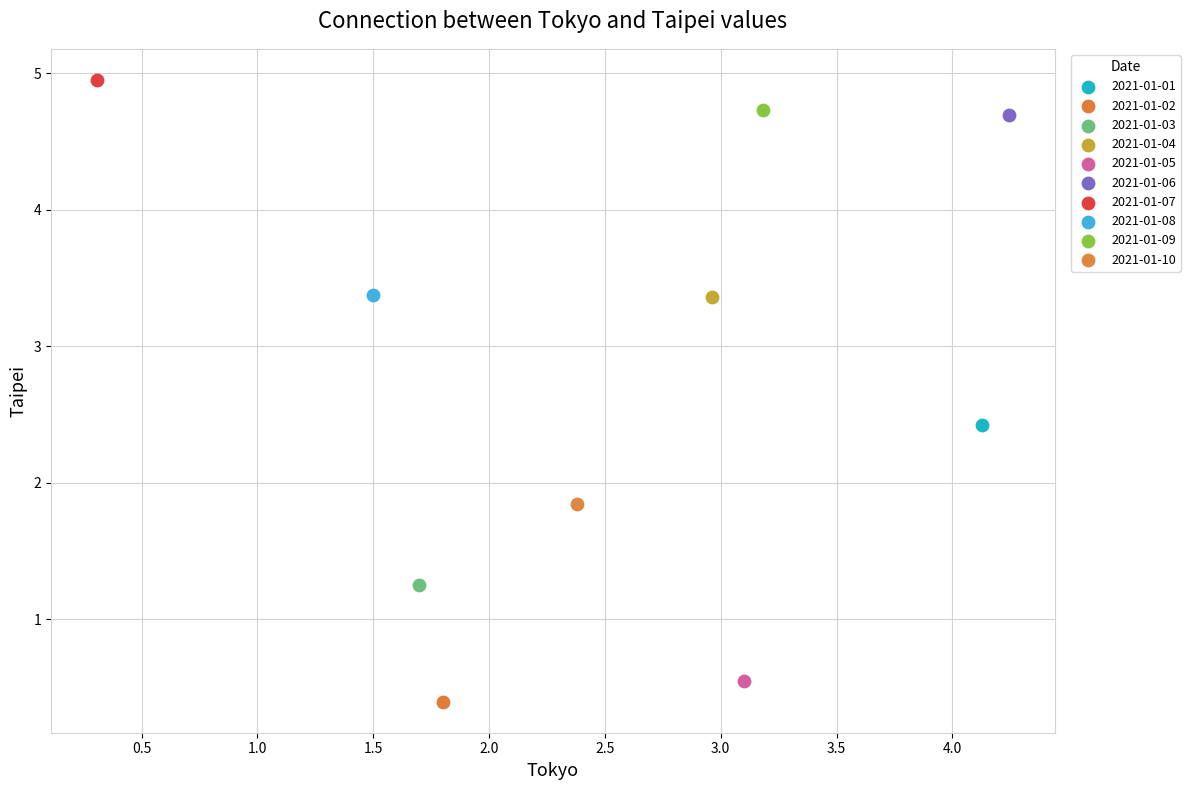

Which series reaches the maximum Y coordinate?

2021-01-07